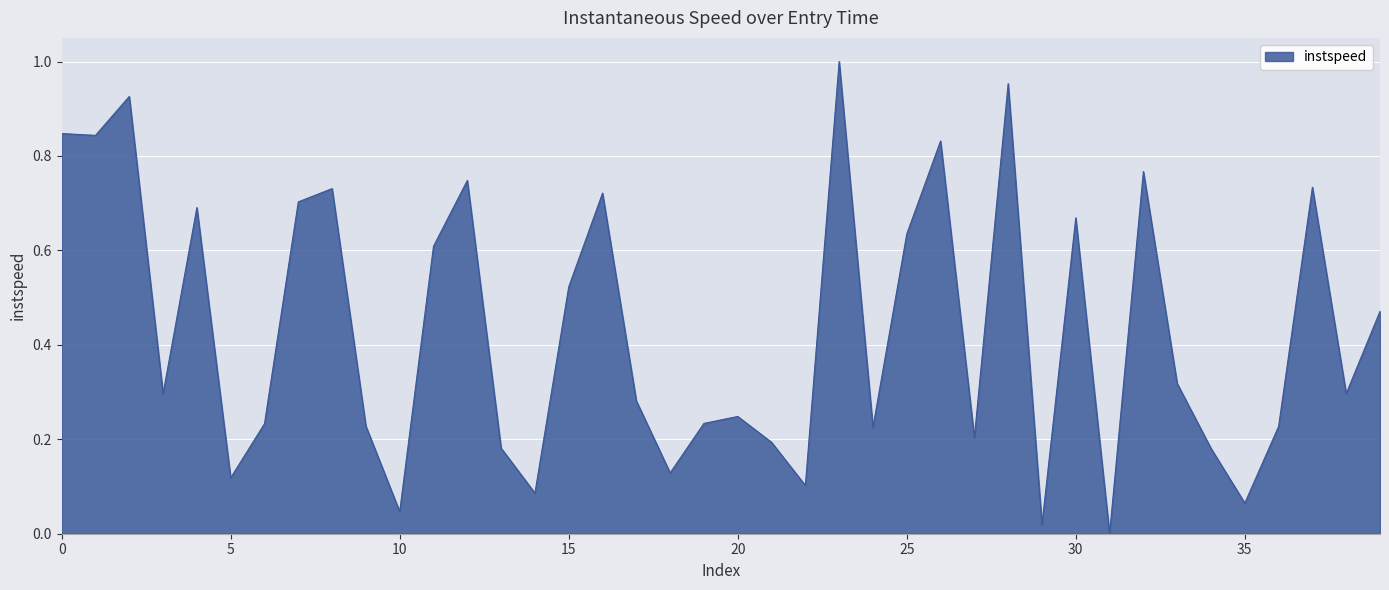

Is this an area chart (filled region under the line)?

Yes